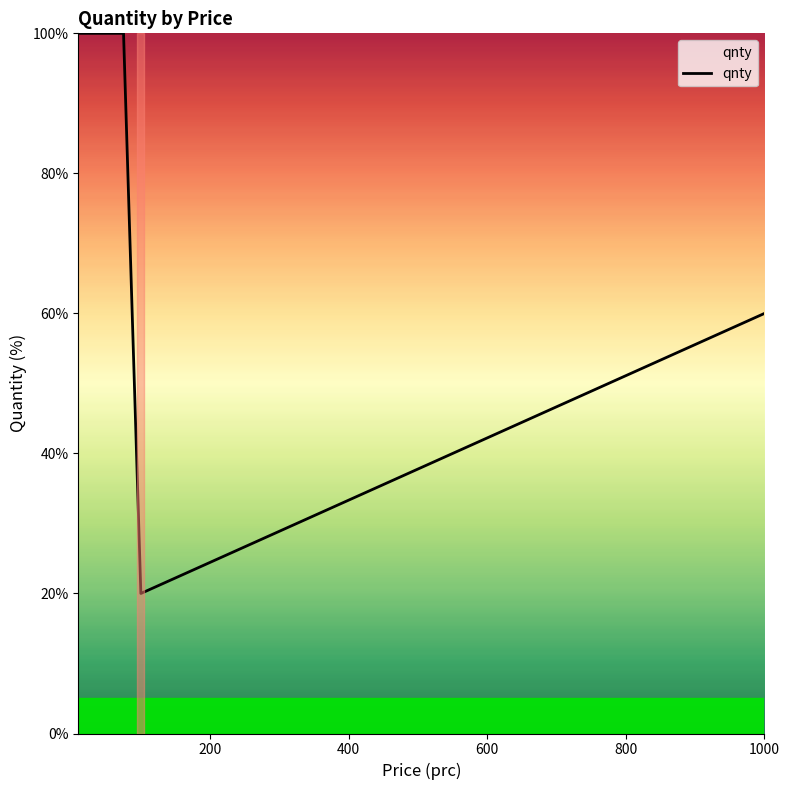

What is the greatest value displayed?

100